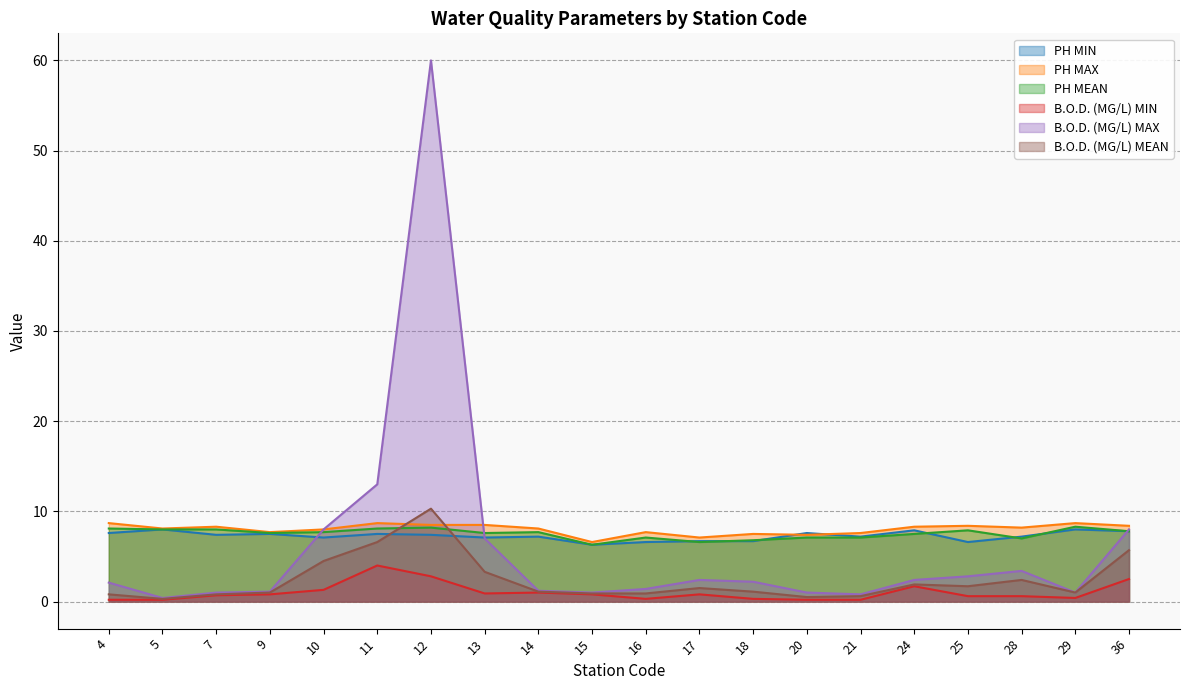

What is the value of the B.O.D. (MG/L) MIN point at the 13th from the left?

0.3